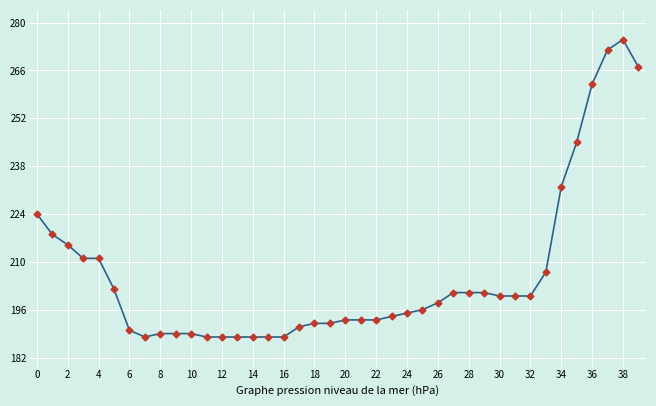

What is the smallest value displayed?

188